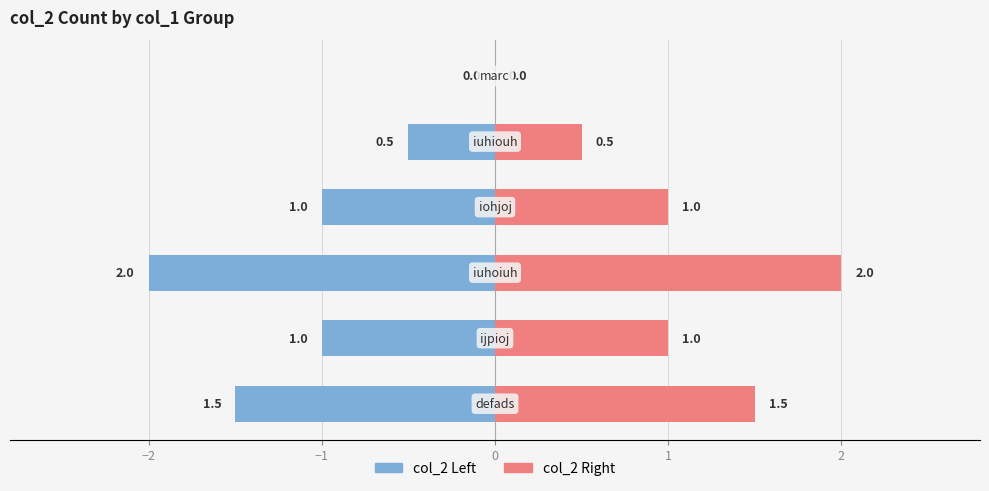

What are all the series names shown in the legend?

col_2 (left), col_2 (right)